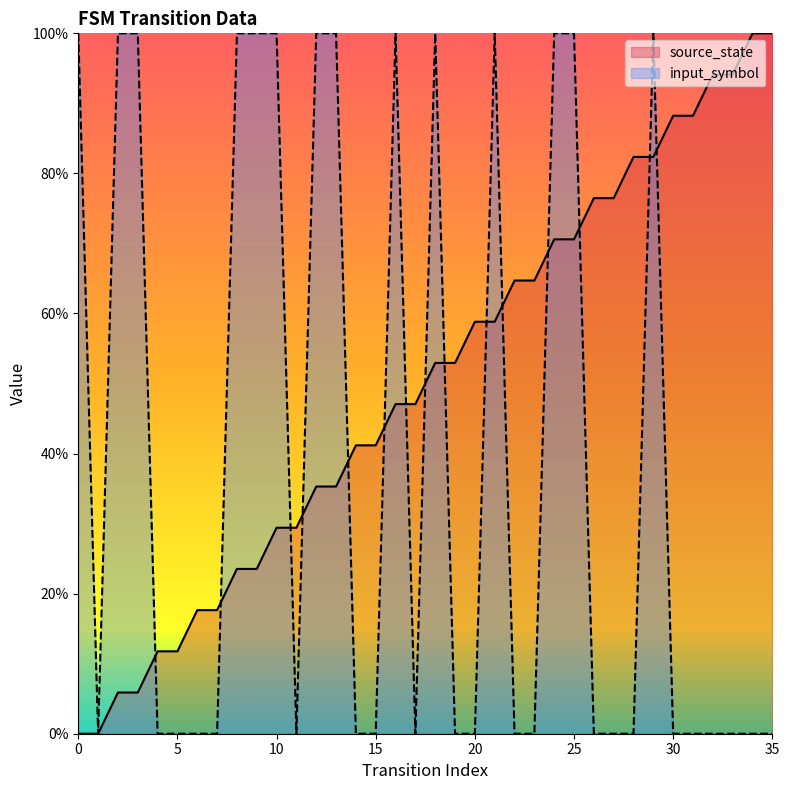

Reading left to right, transcribe all the data shown in this chart.

source_state: 0=0.0	1=0.0	2=5.9	3=5.9	4=11.8	5=11.8	6=17.6	7=17.6	8=23.5	9=23.5	10=29.4	11=29.4	12=35.3	13=35.3	14=41.2	15=41.2	16=47.1	17=47.1	18=52.9	19=52.9	20=58.8	21=58.8	22=64.7	23=64.7	24=70.6	25=70.6	26=76.5	27=76.5	28=82.4	29=82.4	30=88.2	31=88.2	32=94.1	33=94.1	34=100.0	35=100.0
input_symbol: 0=100.0	1=0.0	2=100.0	3=100.0	4=0.0	5=0.0	6=0.0	7=0.0	8=100.0	9=100.0	10=100.0	11=0.0	12=100.0	13=100.0	14=0.0	15=0.0	16=100.0	17=0.0	18=100.0	19=0.0	20=0.0	21=100.0	22=0.0	23=0.0	24=100.0	25=100.0	26=0.0	27=0.0	28=0.0	29=100.0	30=0.0	31=0.0	32=0.0	33=0.0	34=0.0	35=0.0